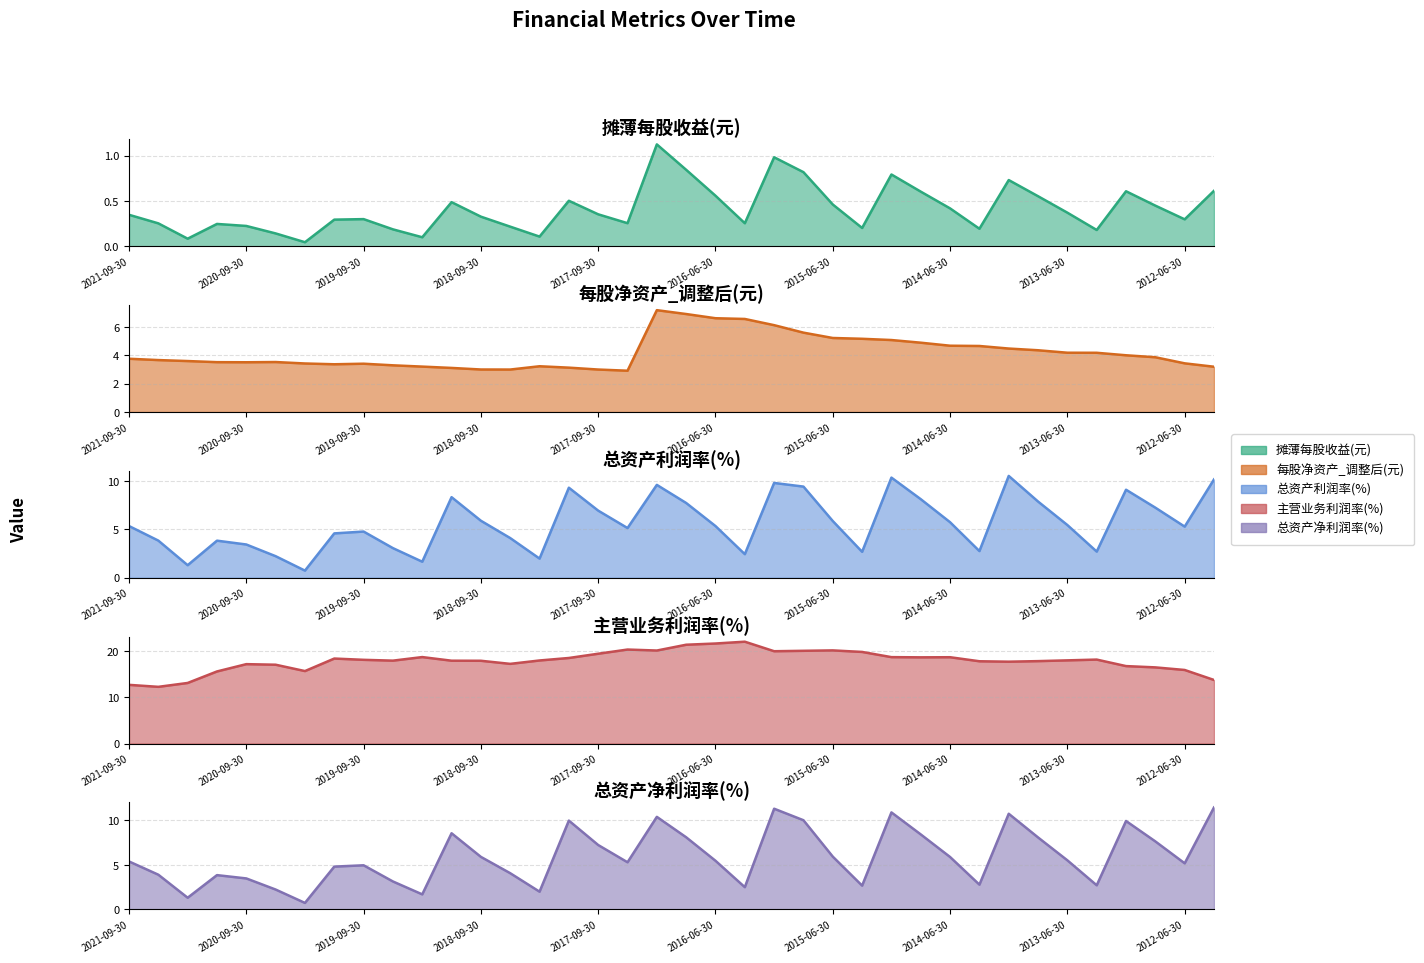

Does the chart display data point markers on the line(s)?

No